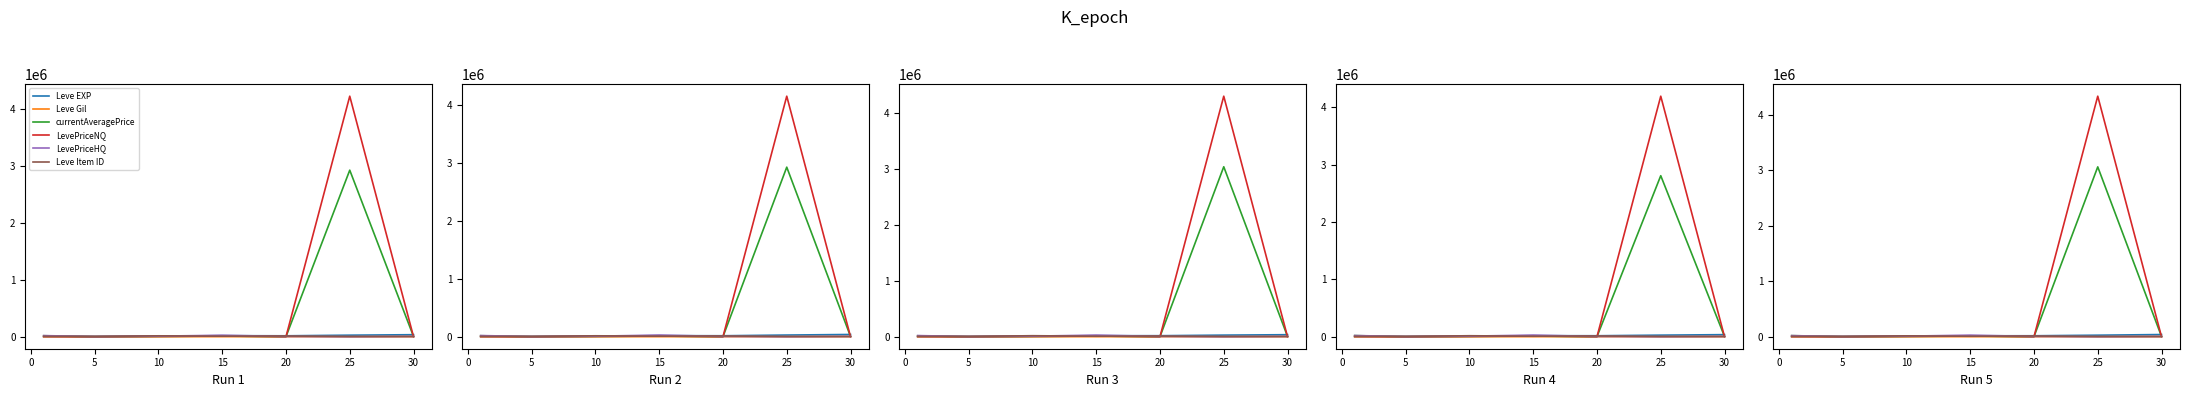

What is the difference between the highest and lowest values at 5?

4086.5